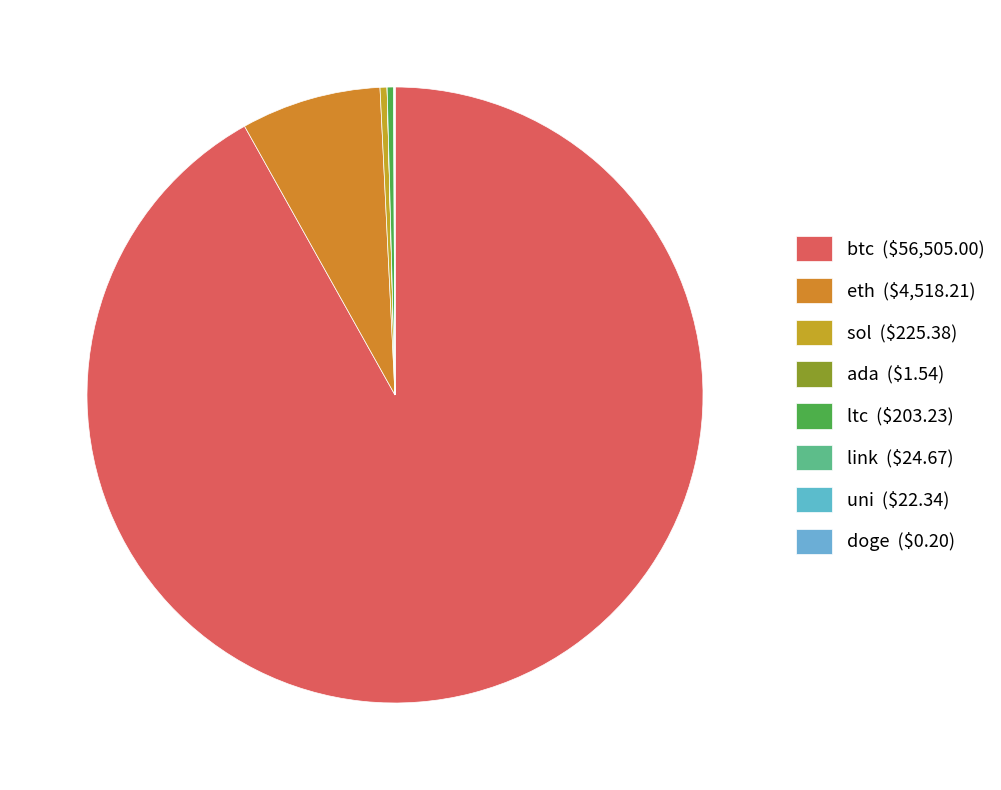

To the nearest percent, what percentage of the pie is btc?

92%